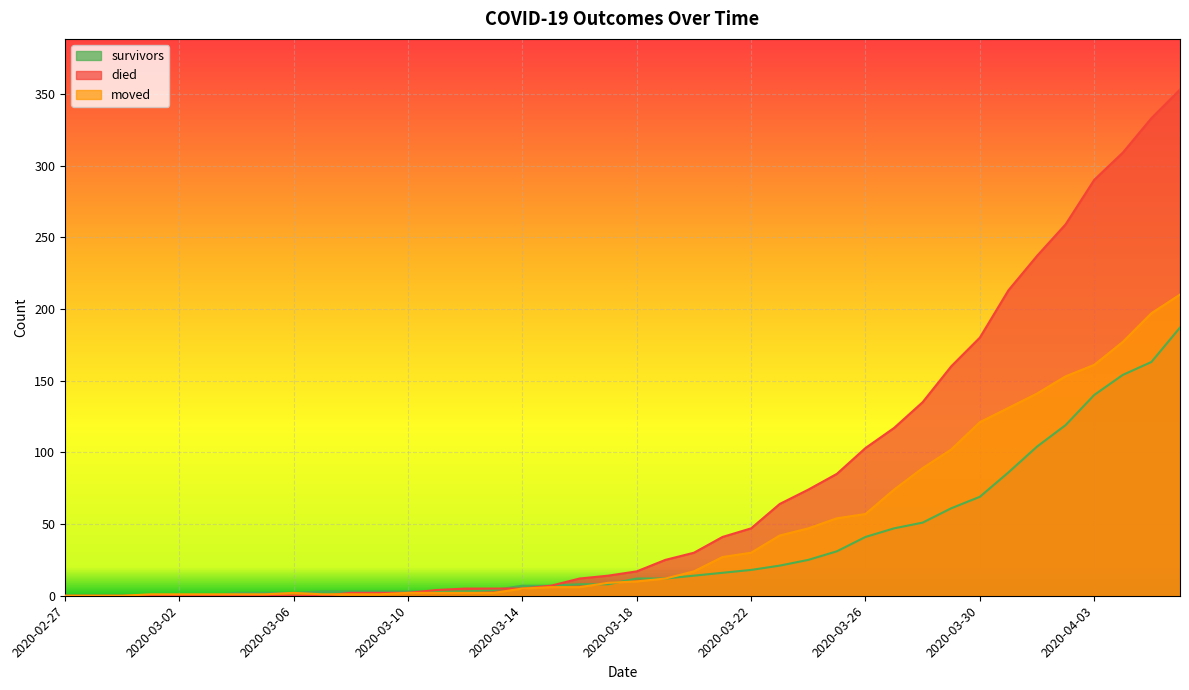

How many intersections are there between died and moved?

1